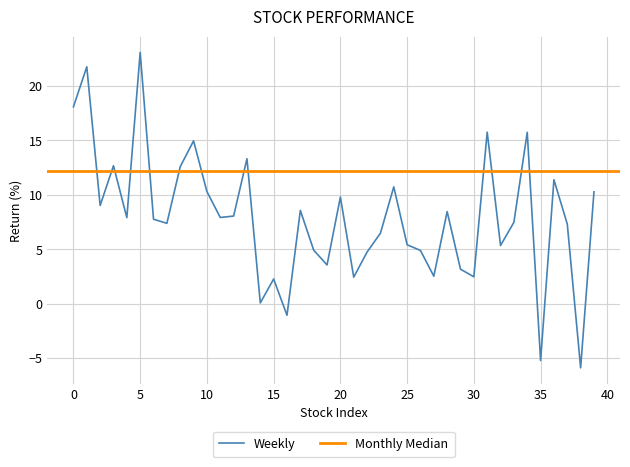

What is the maximum value for Weekly?

23.1